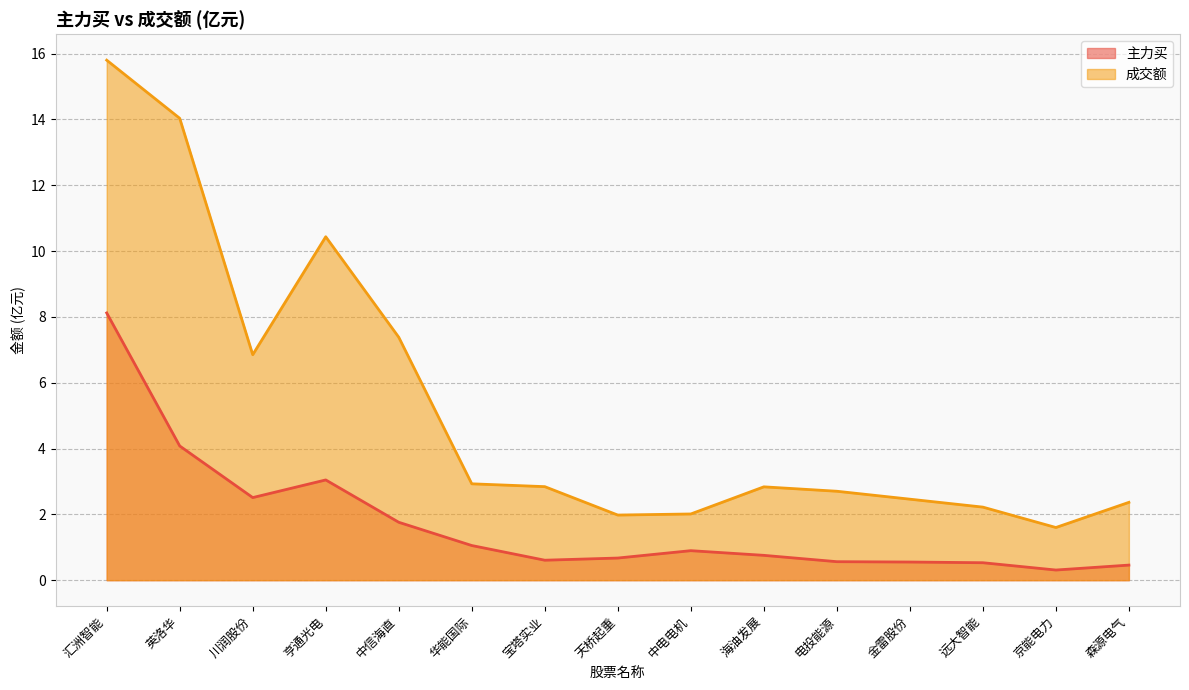

True or false: 主力买 has a value of 0.2 at 森源电气.

False